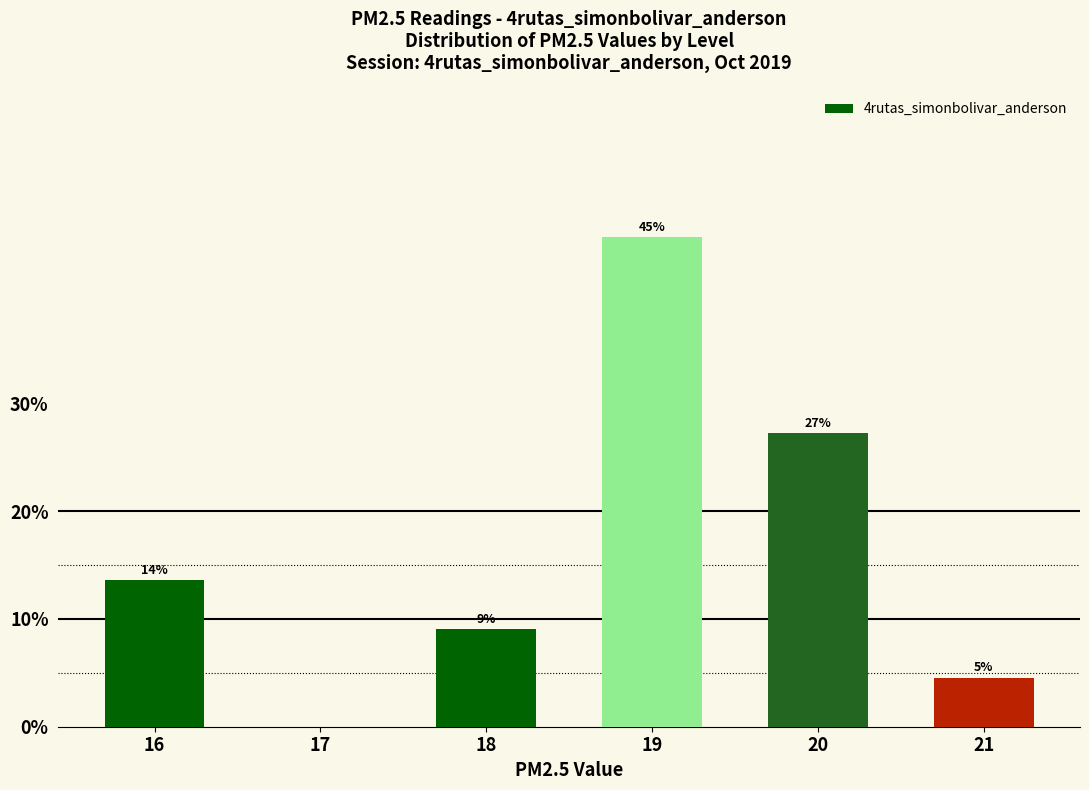

Reading right to left, transcribe all the data shown in this chart.

4.5	27.3	45.5	9.1	0.0	13.6